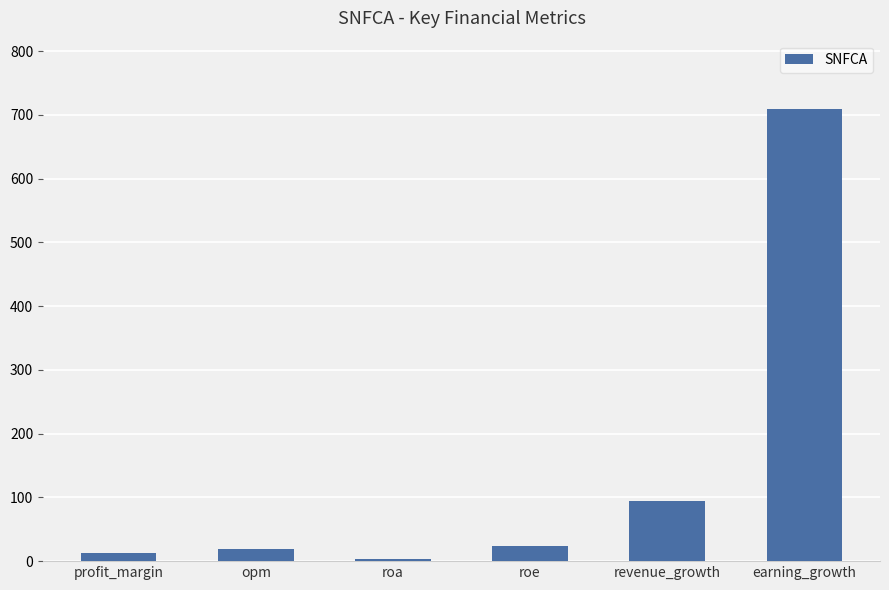

Are the bars horizontal?

No